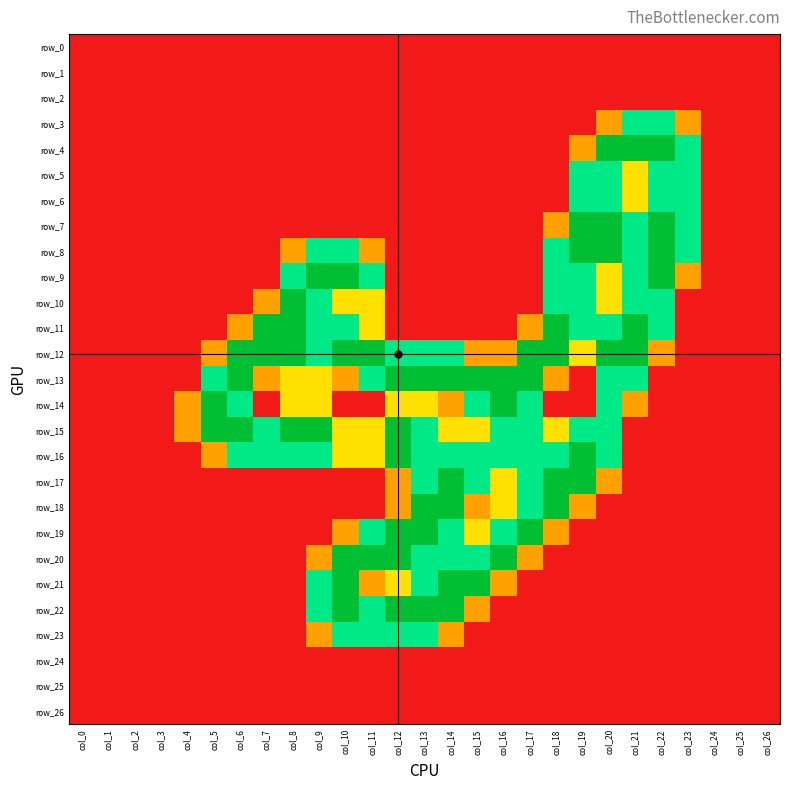

Between col_9 and col_6, which is larger?

col_9